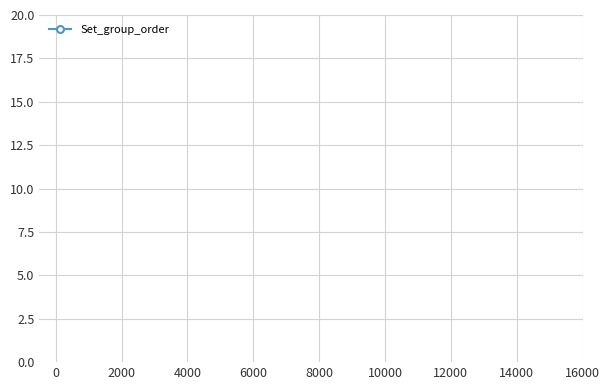

How many categories are shown in the chart?

23